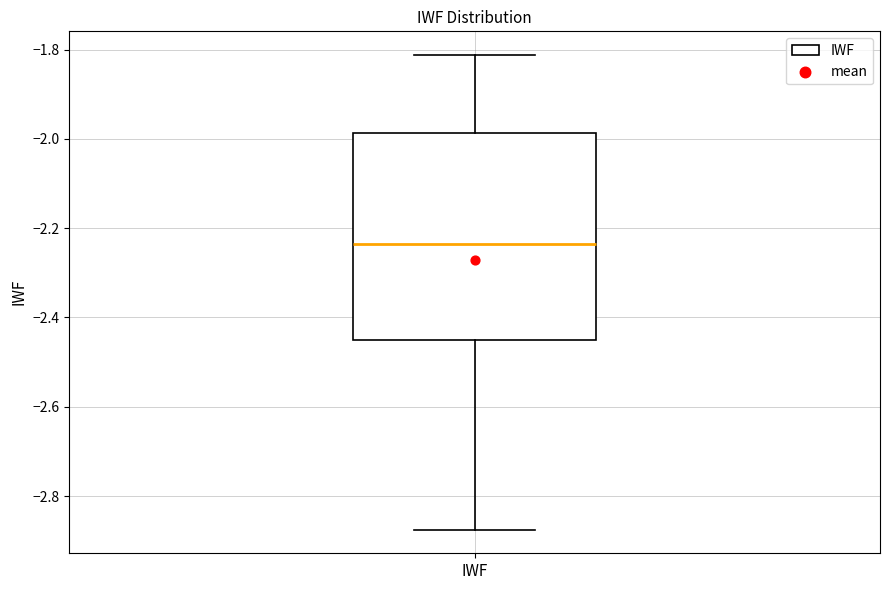

Where is the upper edge of the box for IWF on the y-axis? The values are not printed on the chart, so give them approximately, as read against the axis.

-1.98